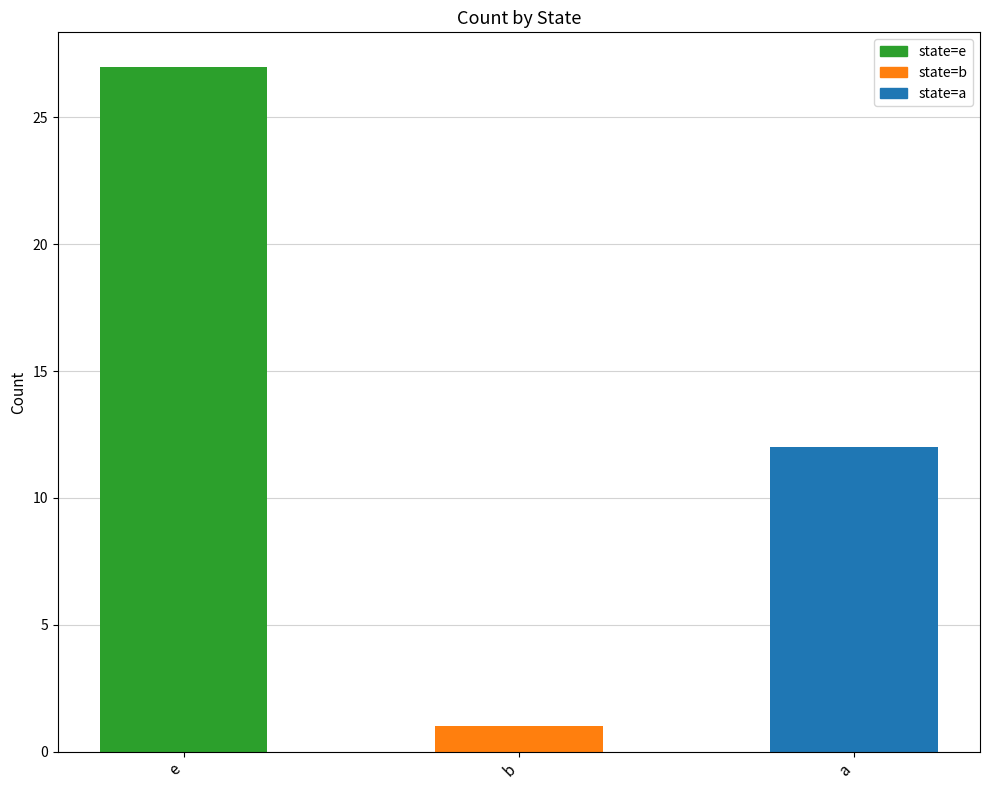

What is the value of the 1st bar from the left?

27